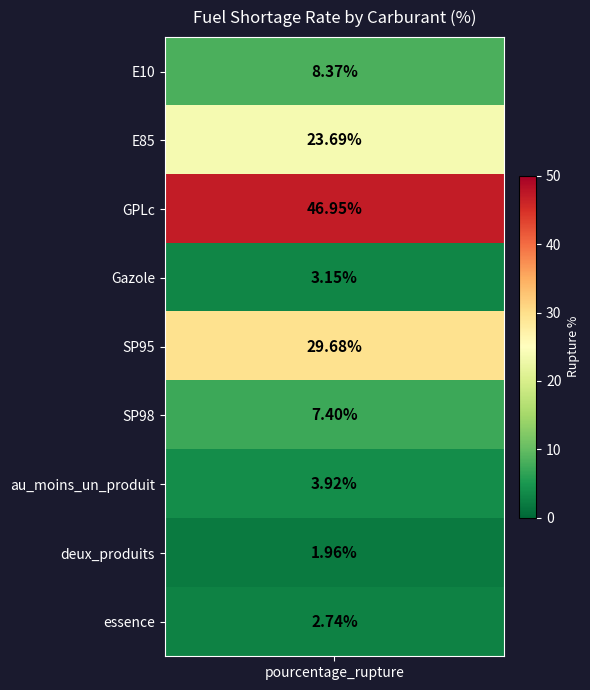

What is the difference between the values at 5 and 4?

22.3